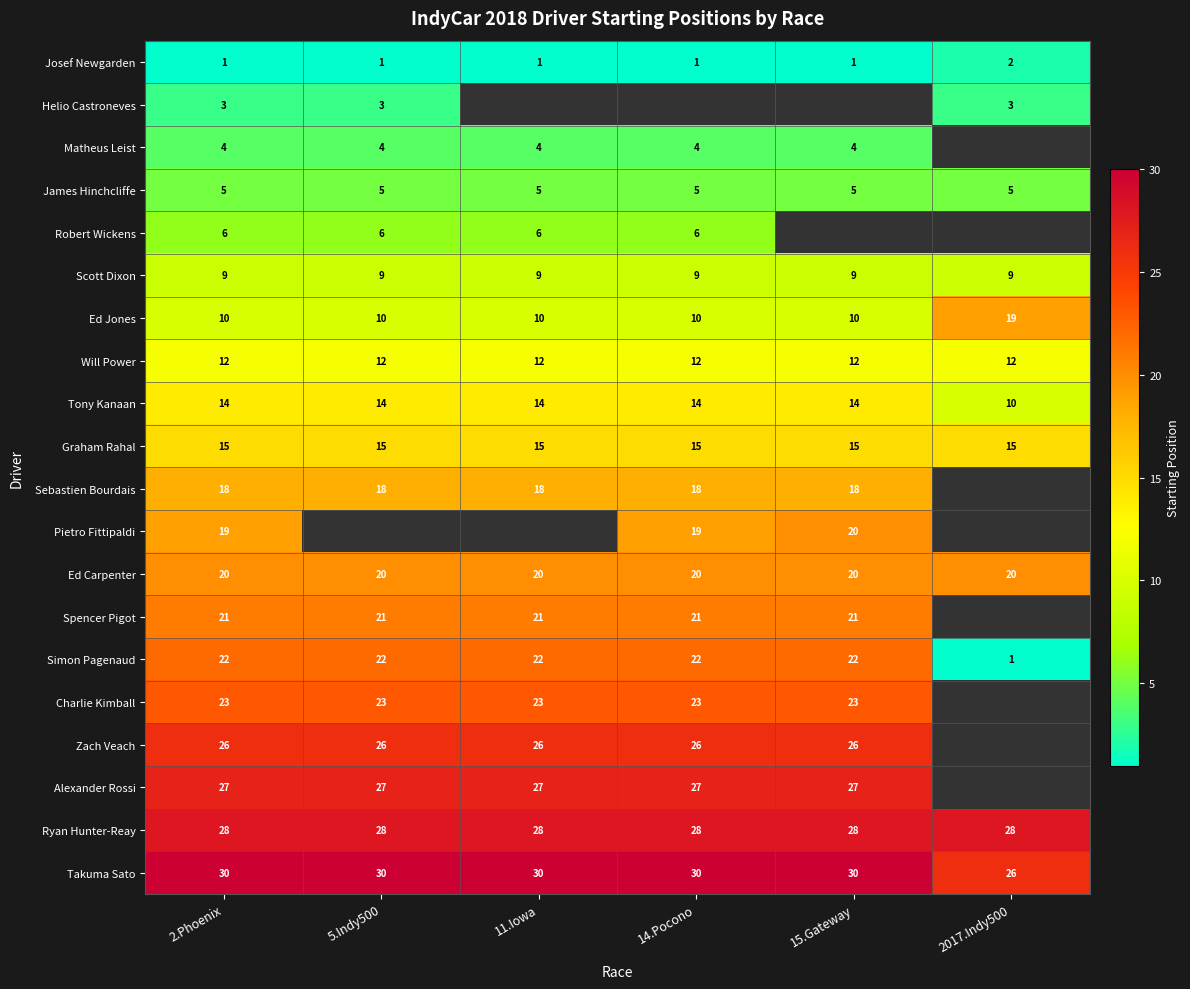

What is the approximate value of Scott Dixon at 14.Pocono?

9